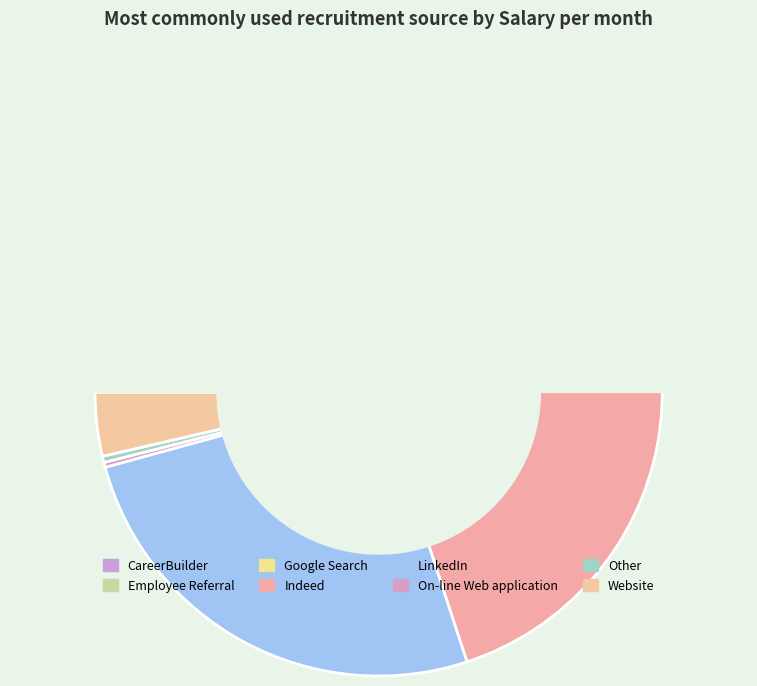

How many segments does this pie chart have?

8